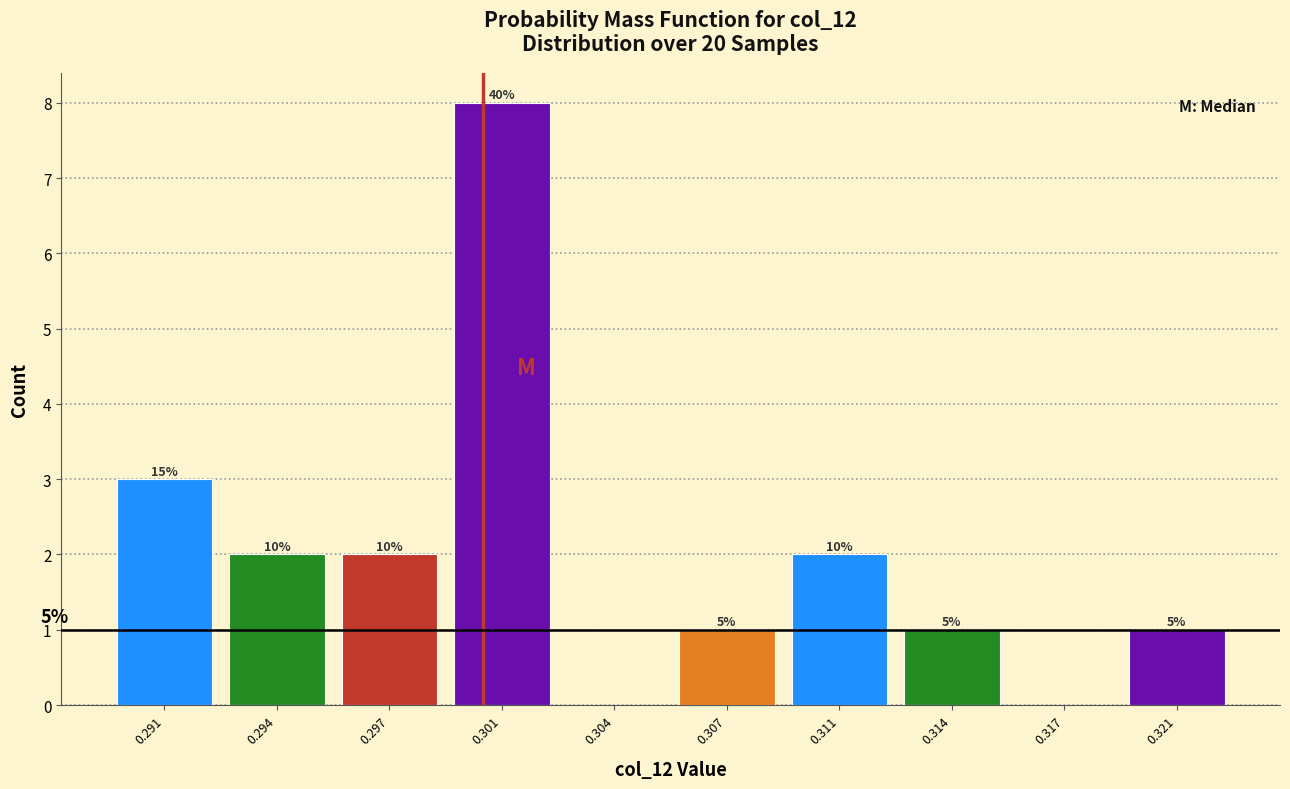

Are the bars horizontal?

No